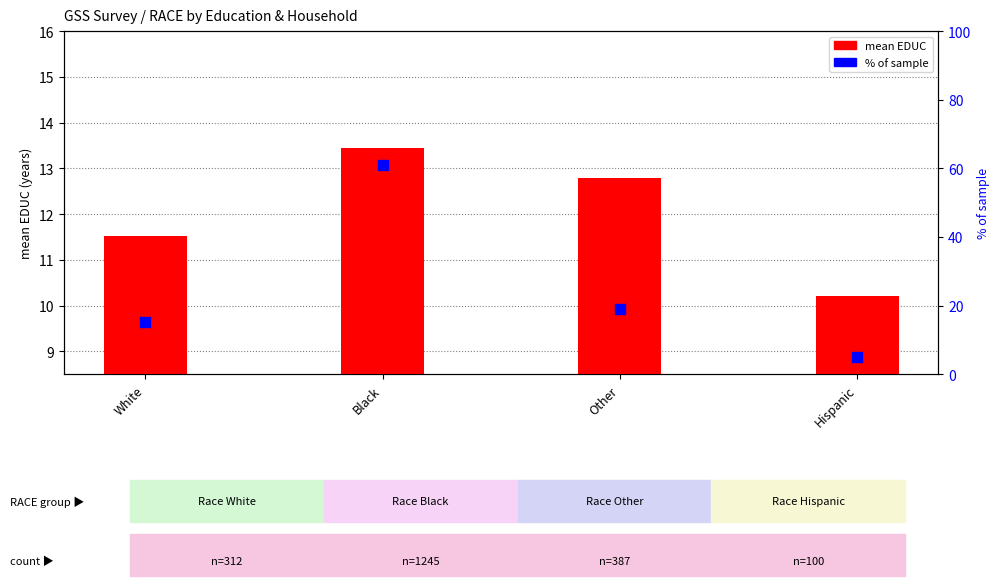

Which series reaches the maximum Y coordinate?

% of sample